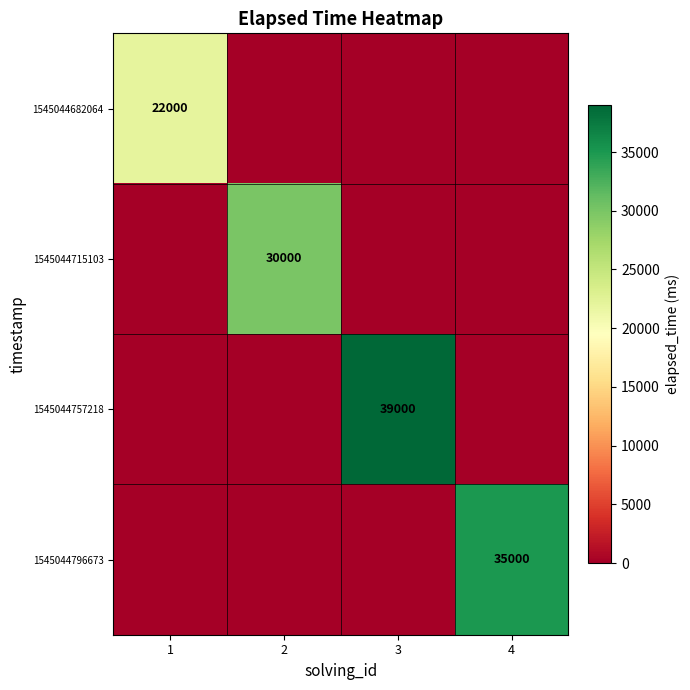

The value of 1545044715103 at 2 is 30000. True or false?

True